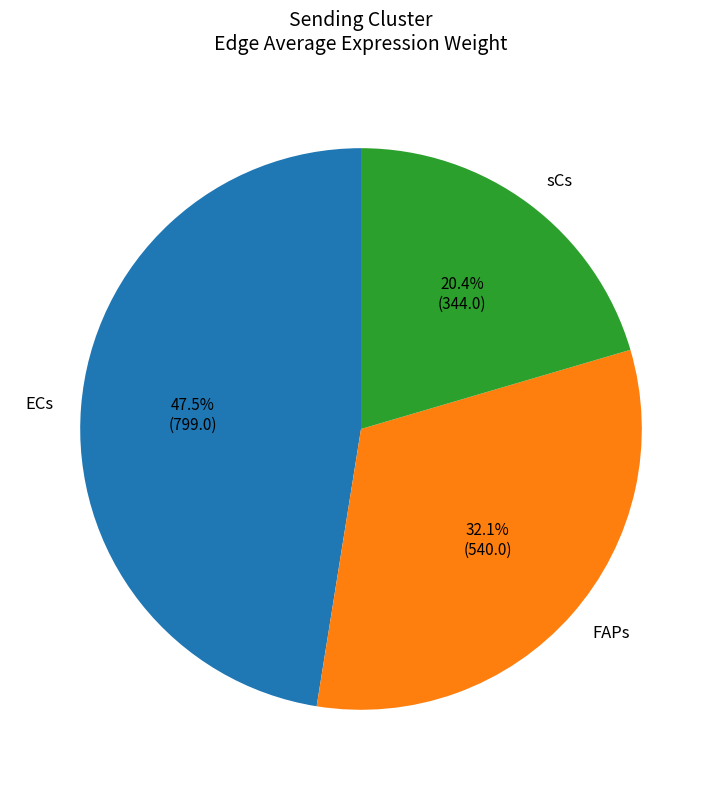

Is there any slice that represents more than half of the pie?

No